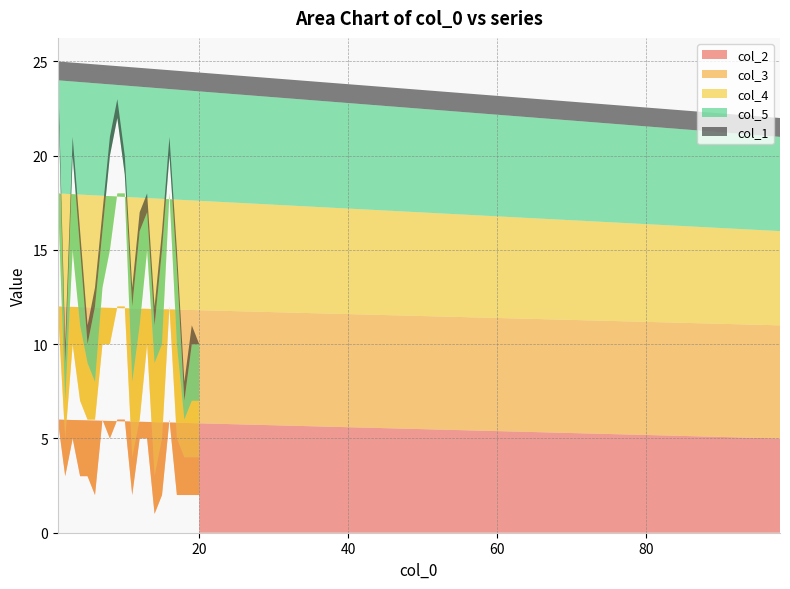

Reading left to right, what are all the values shown in this chart?

col_2: 5	6	3	5	3	3	2	6	5	6	6	2	5	5	1	2	6	2	2	2	2
col_3: 6	6	2	5	4	3	4	4	5	6	6	2	1	5	2	3	6	3	2	2	2
col_4: 5	6	2	5	4	3	2	3	5	6	6	4	5	5	6	5	6	5	2	3	3
col_5: 5	6	2	5	4	1	4	3	5	4	1	4	5	2	2	5	2	4	1	3	3
col_1: 1	1	1	1	1	1	1	1	1	1	1	1	1	1	1	1	1	1	1	1	0